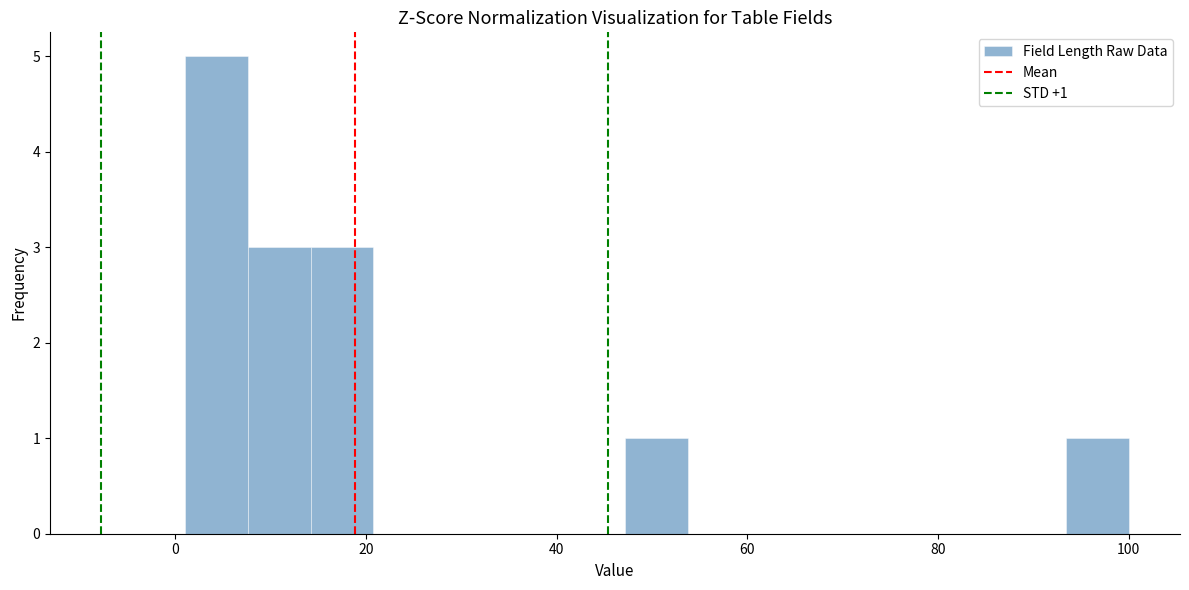

Around what value on the x-axis is the tallest bar? Give the approximate position of its centre, as read against the axis.

4